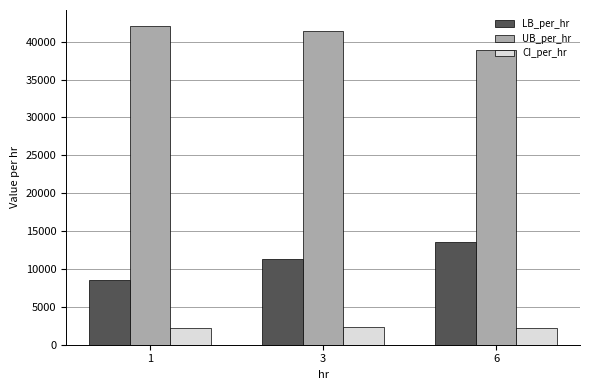

Rank the series by their average value, from lowest to highest.

CI_per_hr, LB_per_hr, UB_per_hr